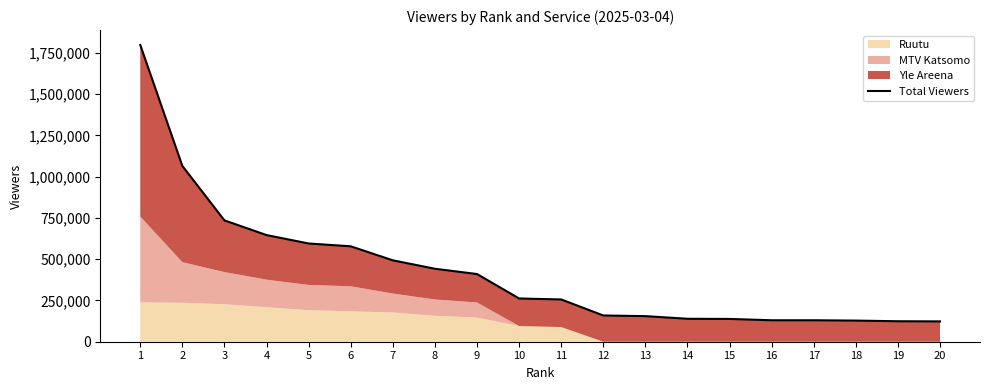

Does the chart display data point markers on the line(s)?

No